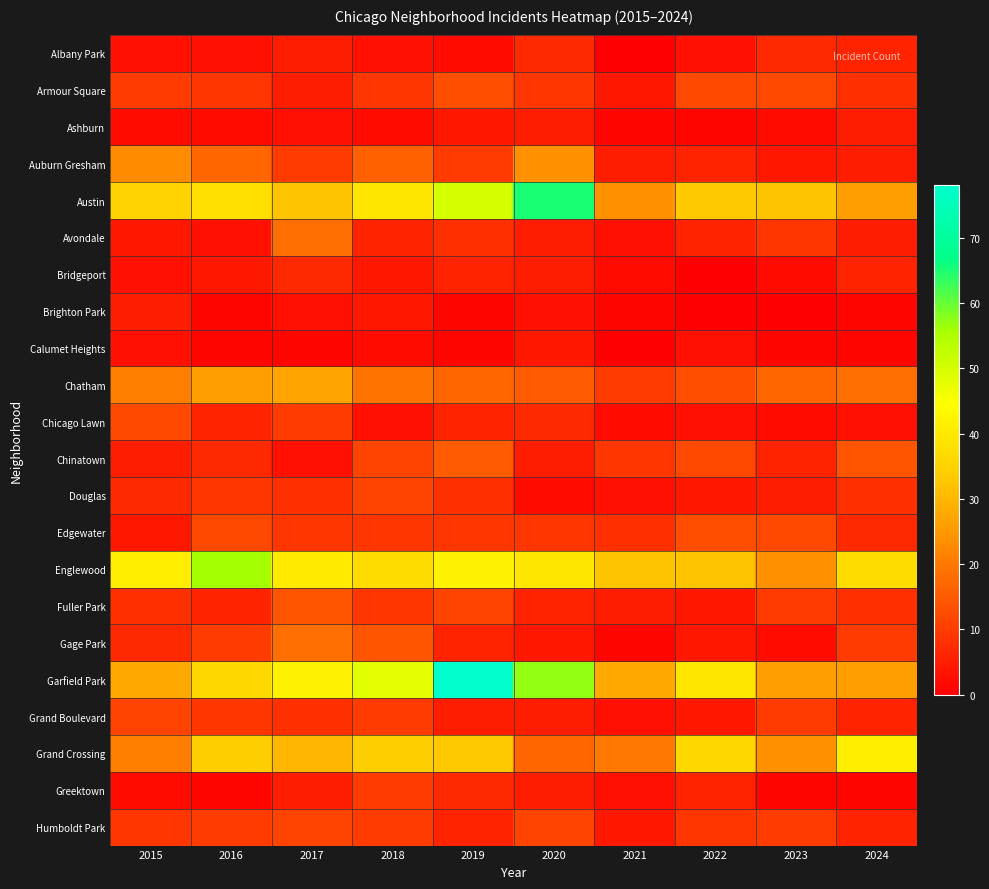

What is the spread (max minus min) of values at 2020?

63